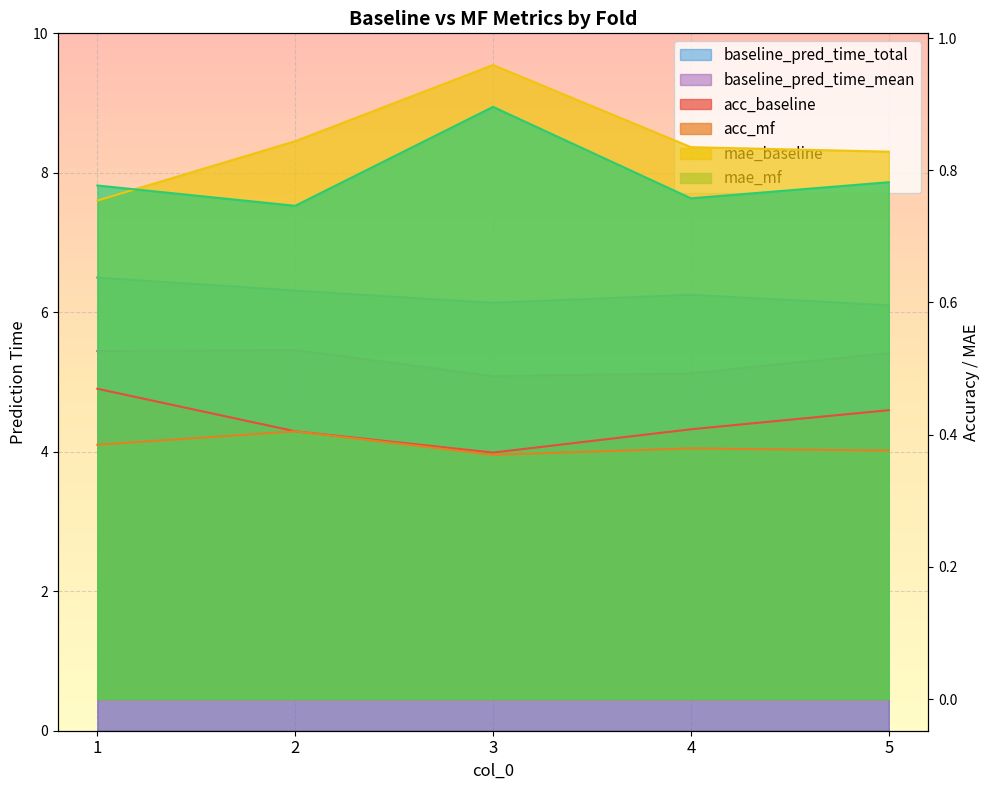

At which category does acc_mf reach its first local valley?

3